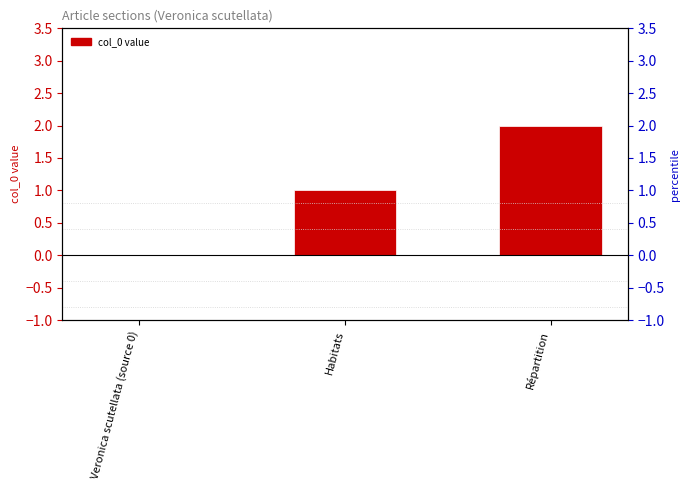

What is the change in value from Veronica scutellata (source 0) to Habitats?

+1